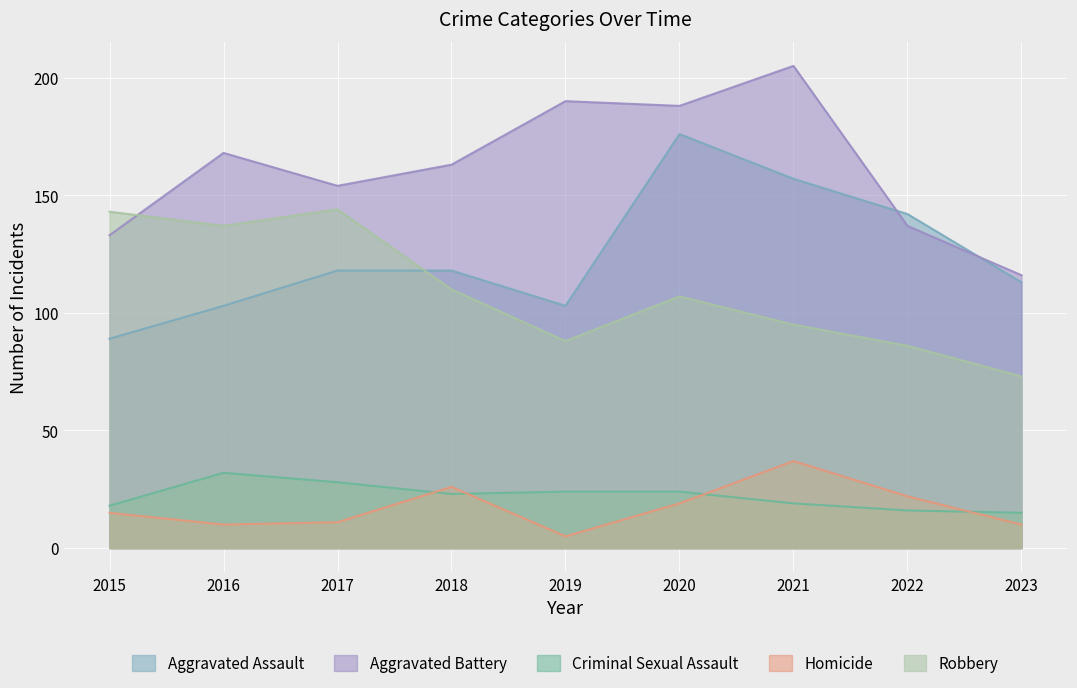

Where is the first local minimum for Aggravated Assault?

2019